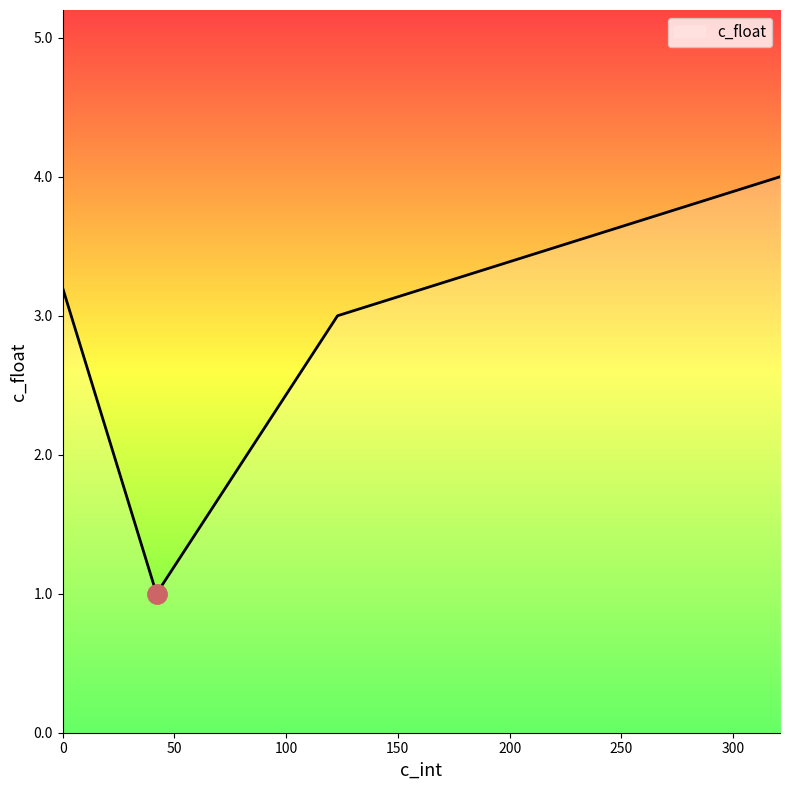

How many interior local valleys (lower than both neighbors) does the data have?

1